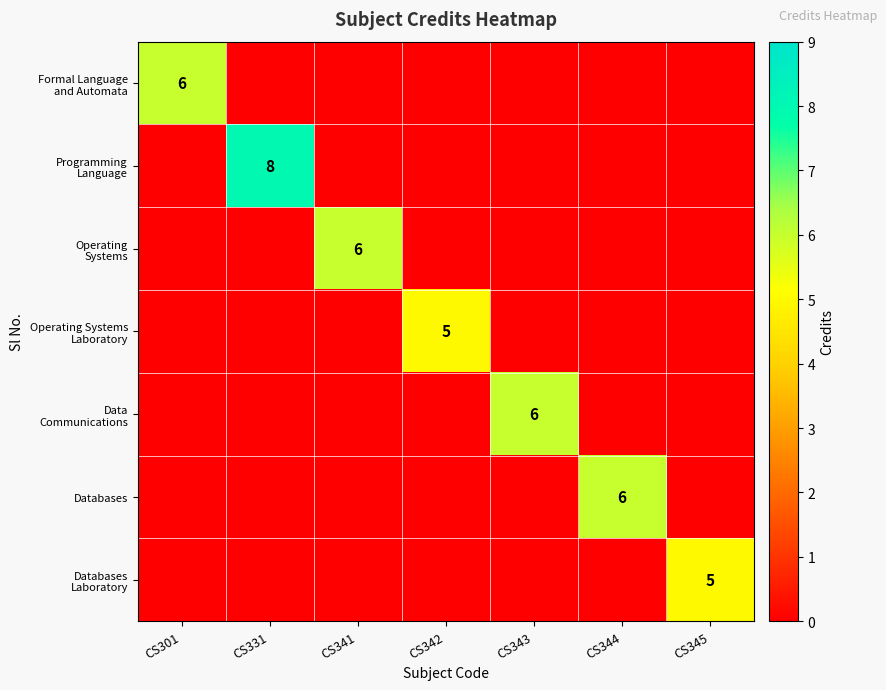

Which category has the highest value across all series?

CS331